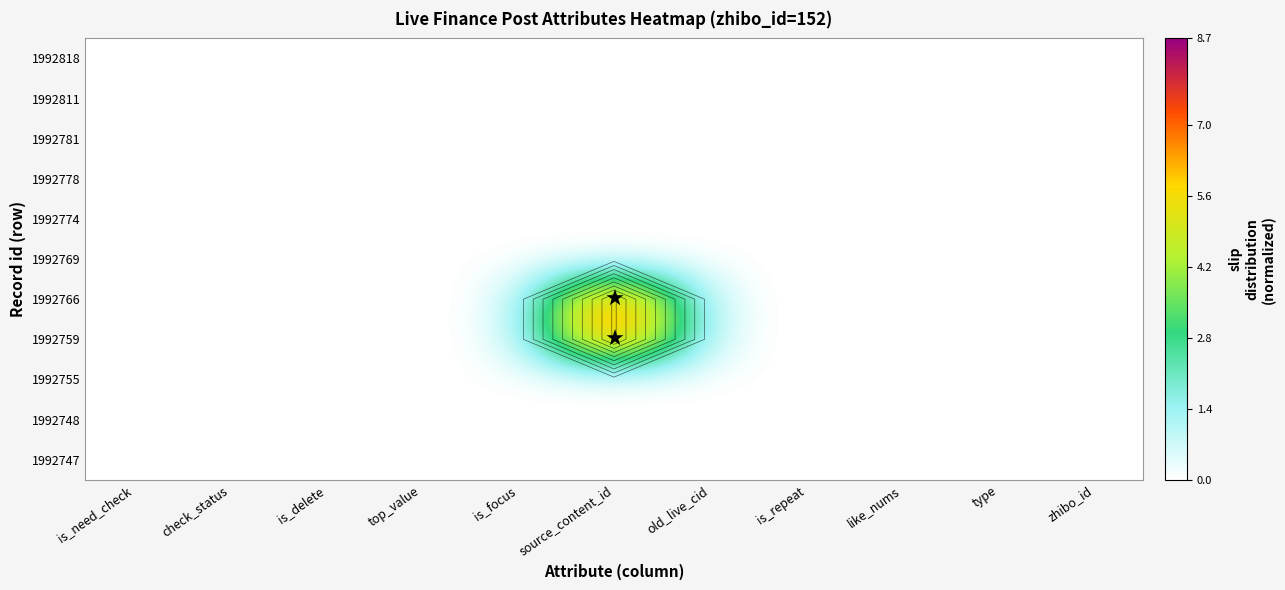

Between like_nums and zhibo_id, which is larger?

like_nums